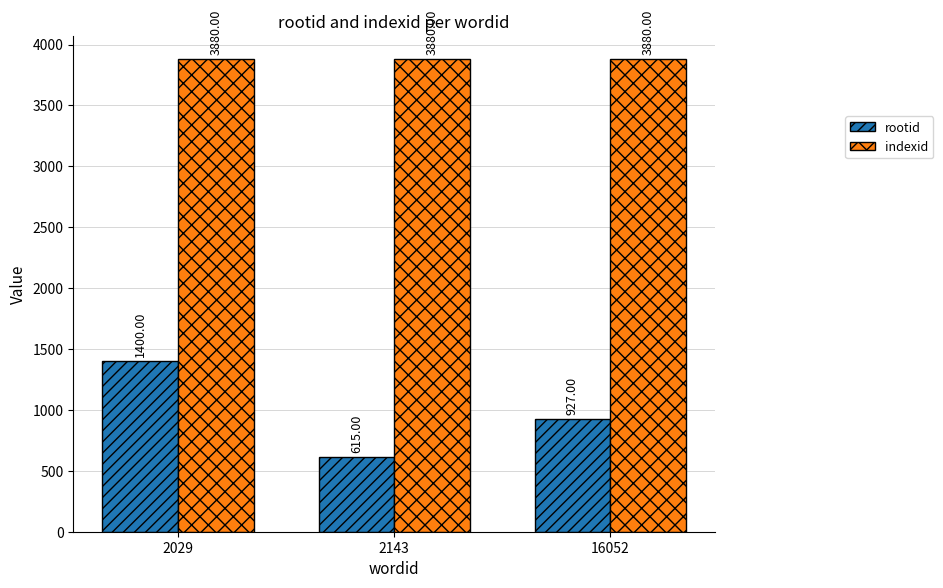

What is the average value of the indexid series?

3880